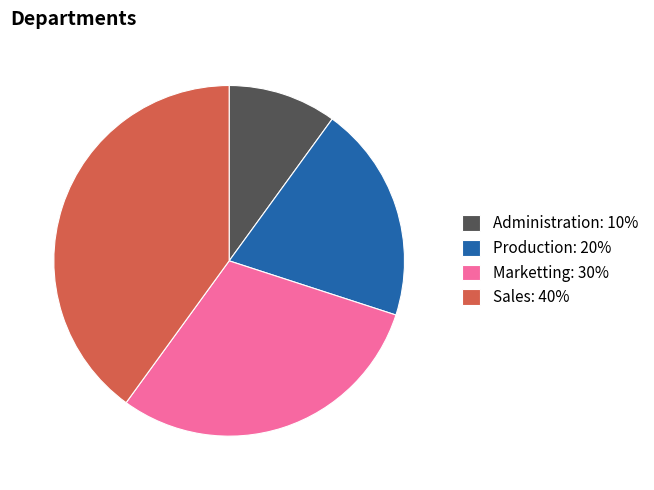

Is it true that Marketting is 44% of the pie?

False